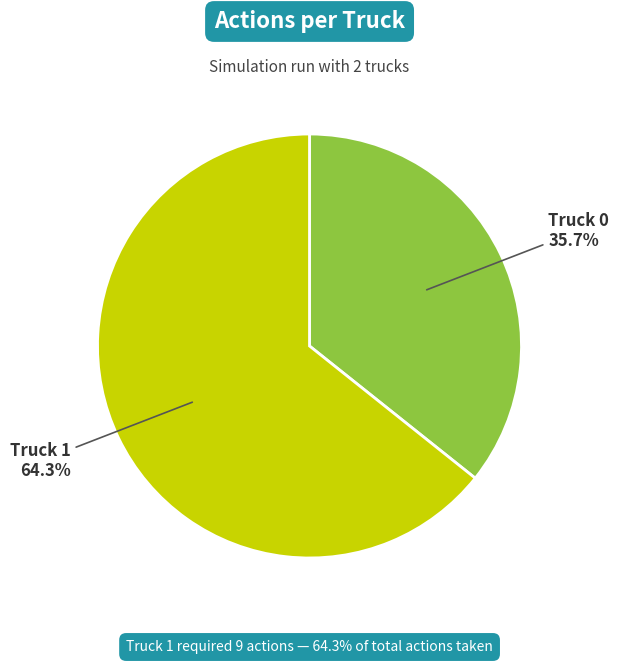

To the nearest percent, what is the difference between the largest and smallest slice percentages?

29%